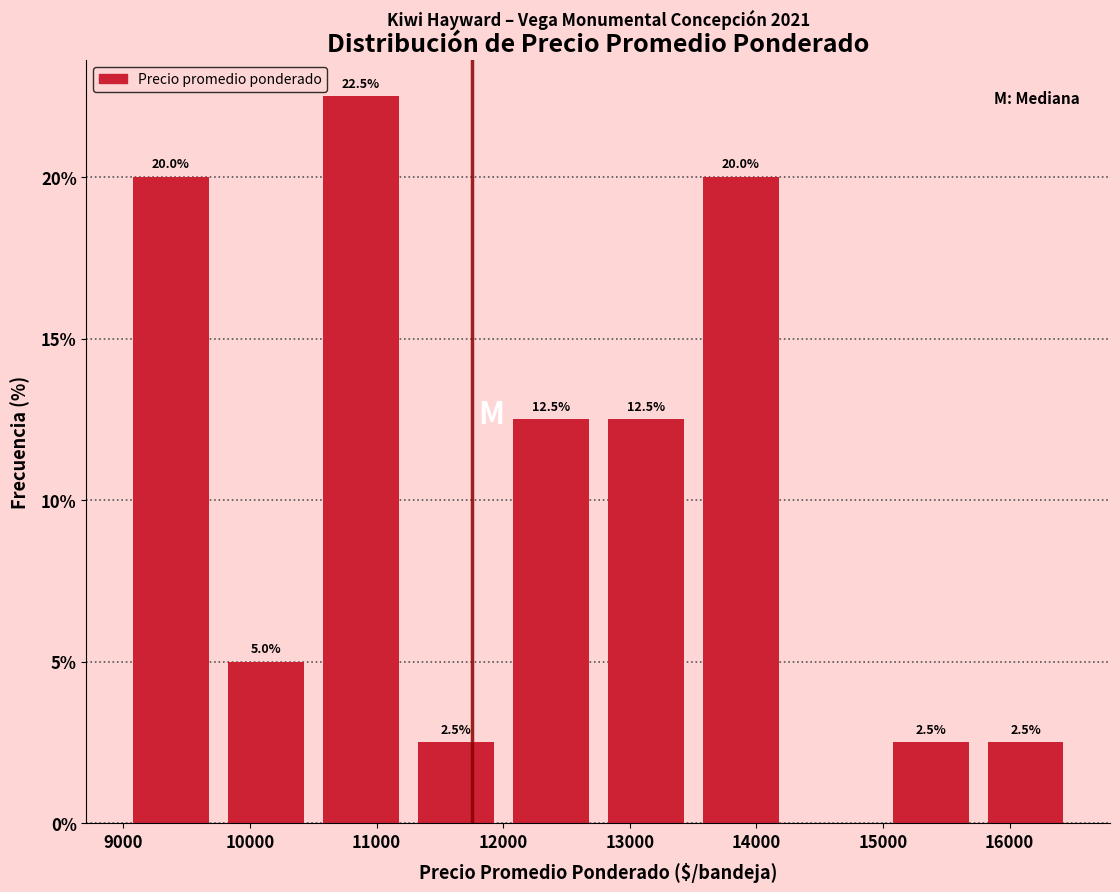

Over which range of the x-axis is the bar tallest?

10500 to 11250